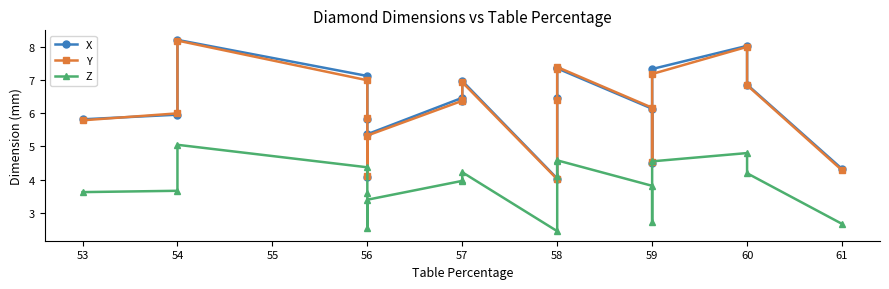

Is it true that Y equals 9.4 at 53?

False